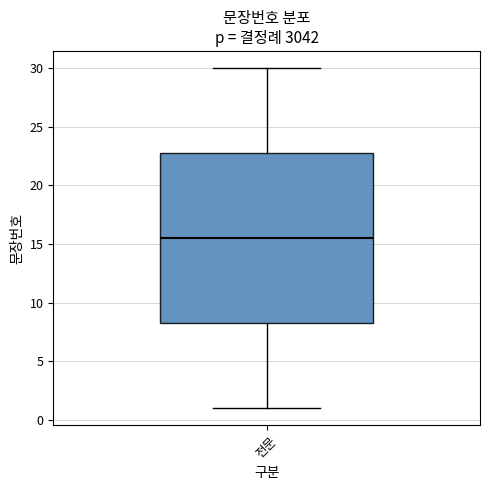

Where does the median line of the box for 전문 sit on the y-axis? The values are not printed on the chart, so give them approximately, as read against the axis.

15.5